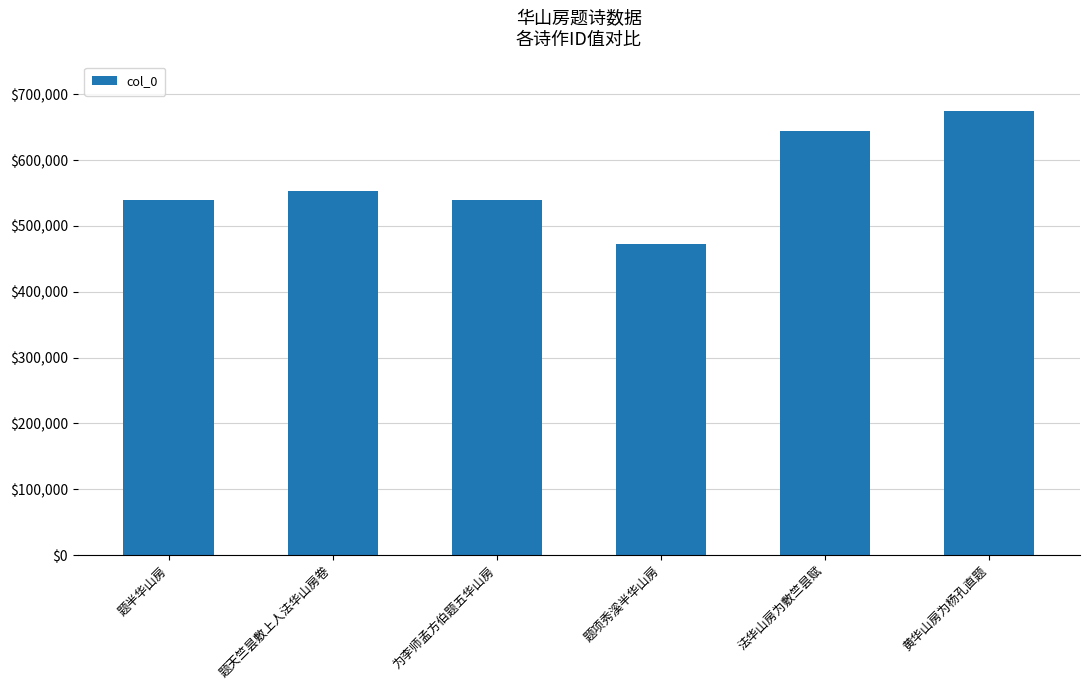

What is the sum of all values?

3422460